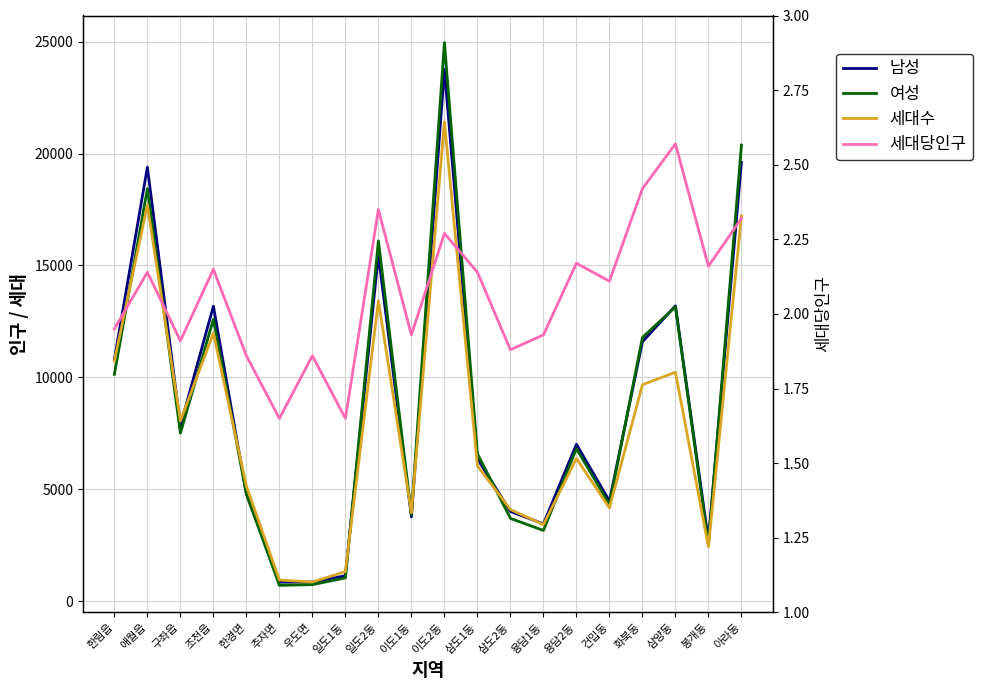

The value of 여성 at 이도1동 is 6947.0. True or false?

False